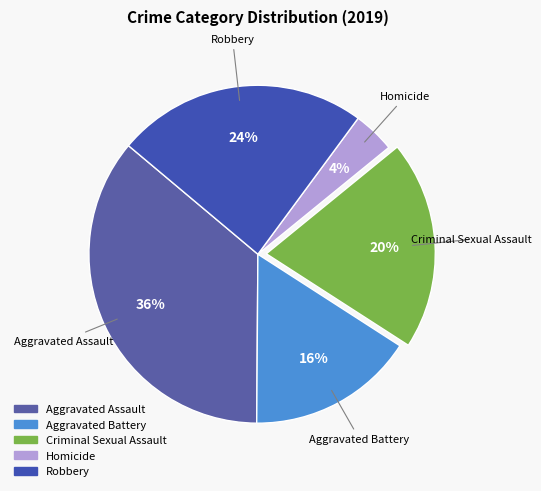

Is Homicide the majority of the pie?

No